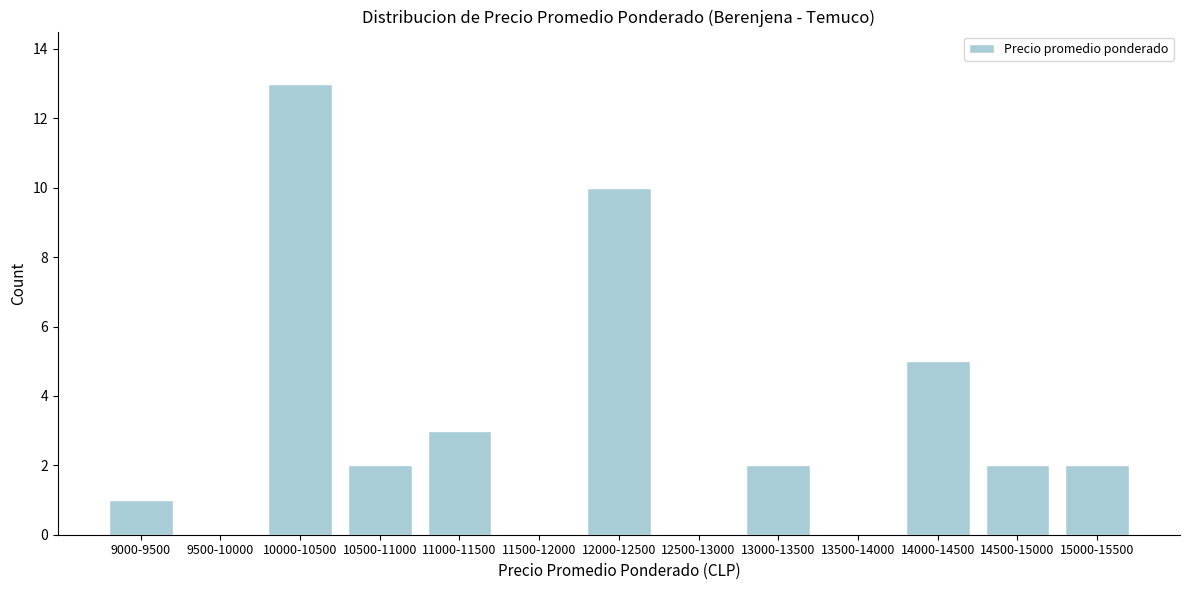

Reading left to right, what are all the values shown in this chart?

9000-9500=1	9500-10000=0	10000-10500=13	10500-11000=2	11000-11500=3	11500-12000=0	12000-12500=10	12500-13000=0	13000-13500=2	13500-14000=0	14000-14500=5	14500-15000=2	15000-15500=2